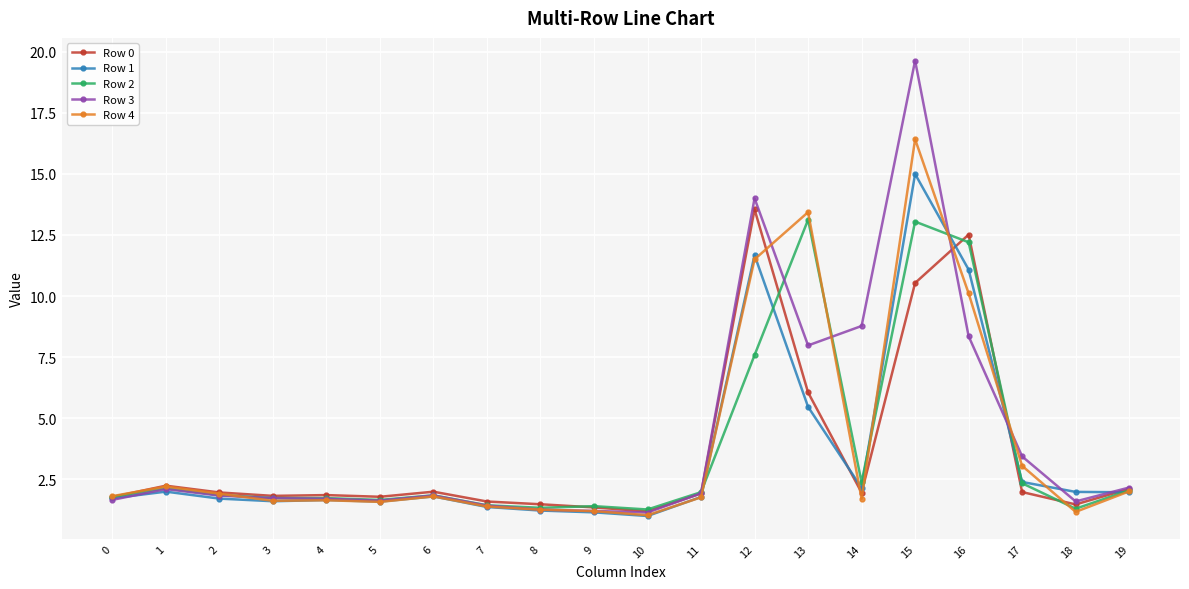

Does the chart have visible grid lines?

Yes